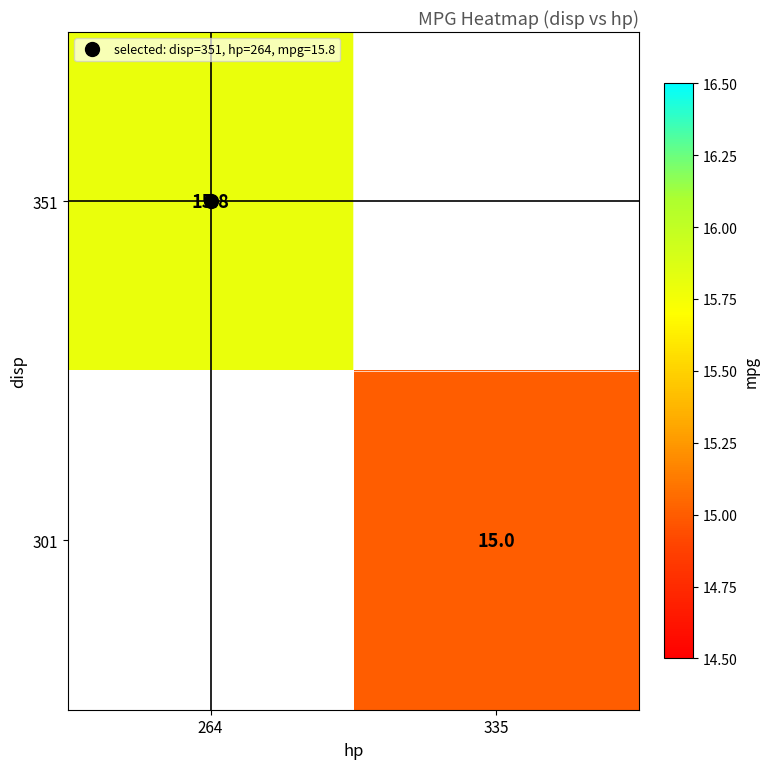

Which category has the lowest value in the 351 series?

264